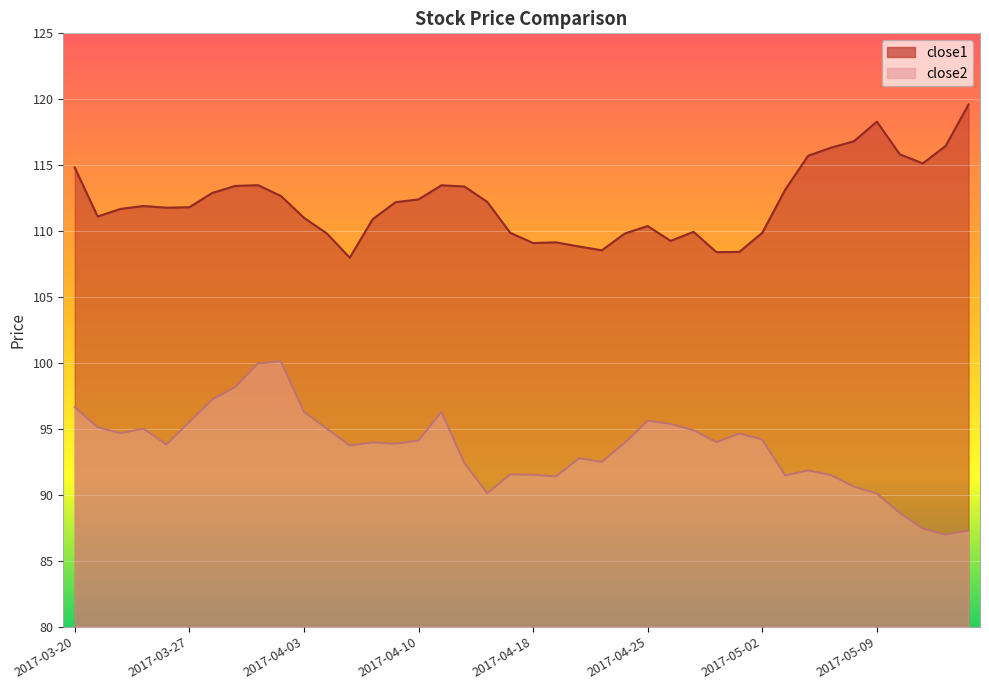

Count the number of categories in the chart.

40